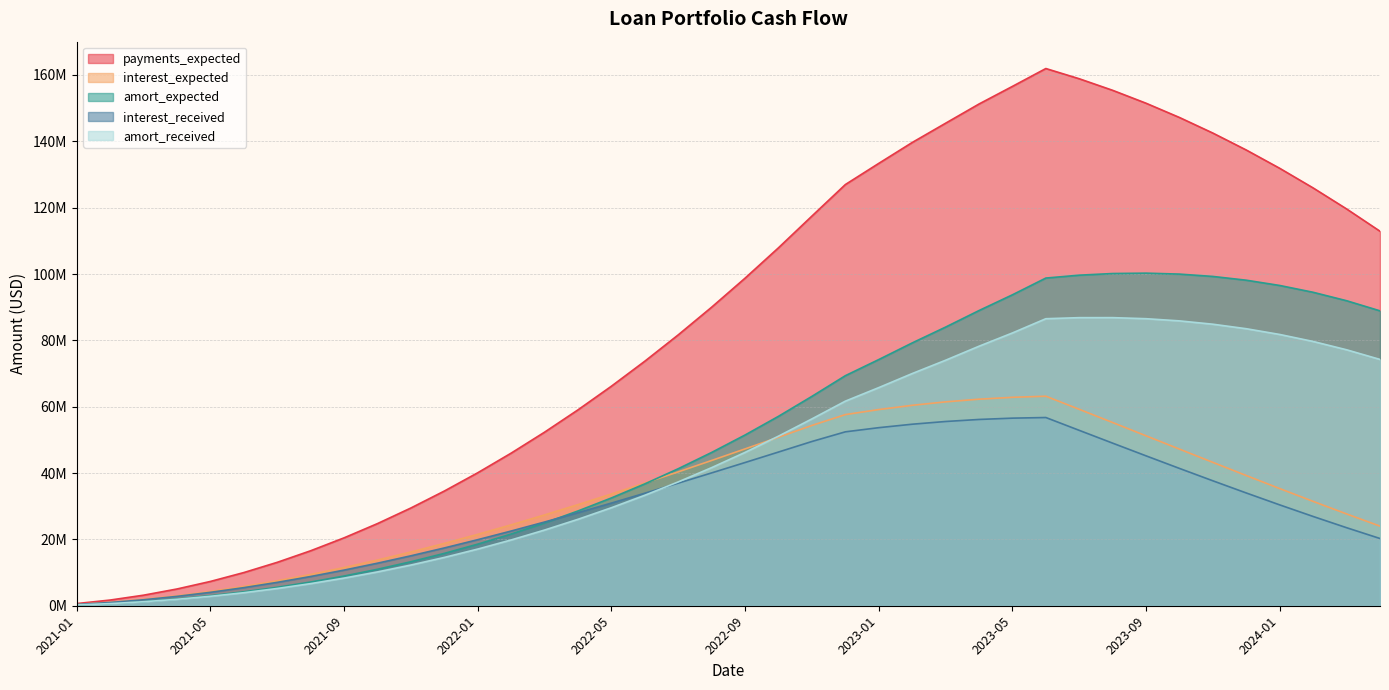

Does the chart have visible grid lines?

Yes